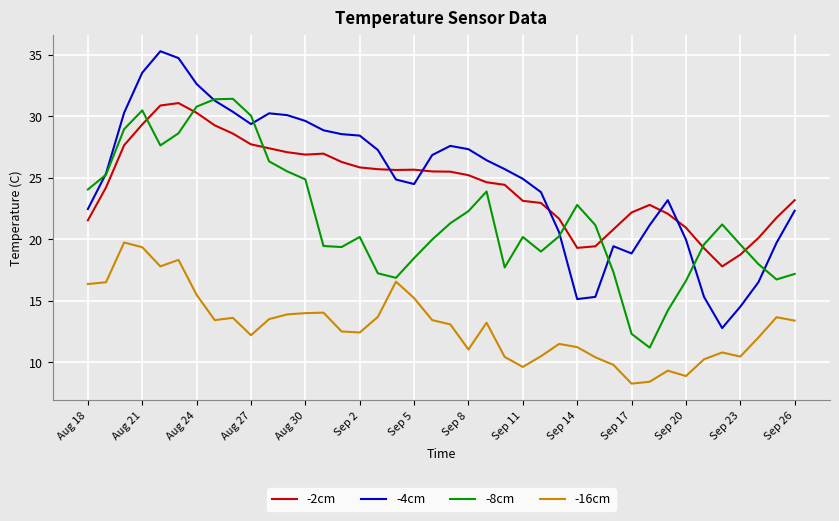

True or false: -8cm and -16cm cross at least once.

False